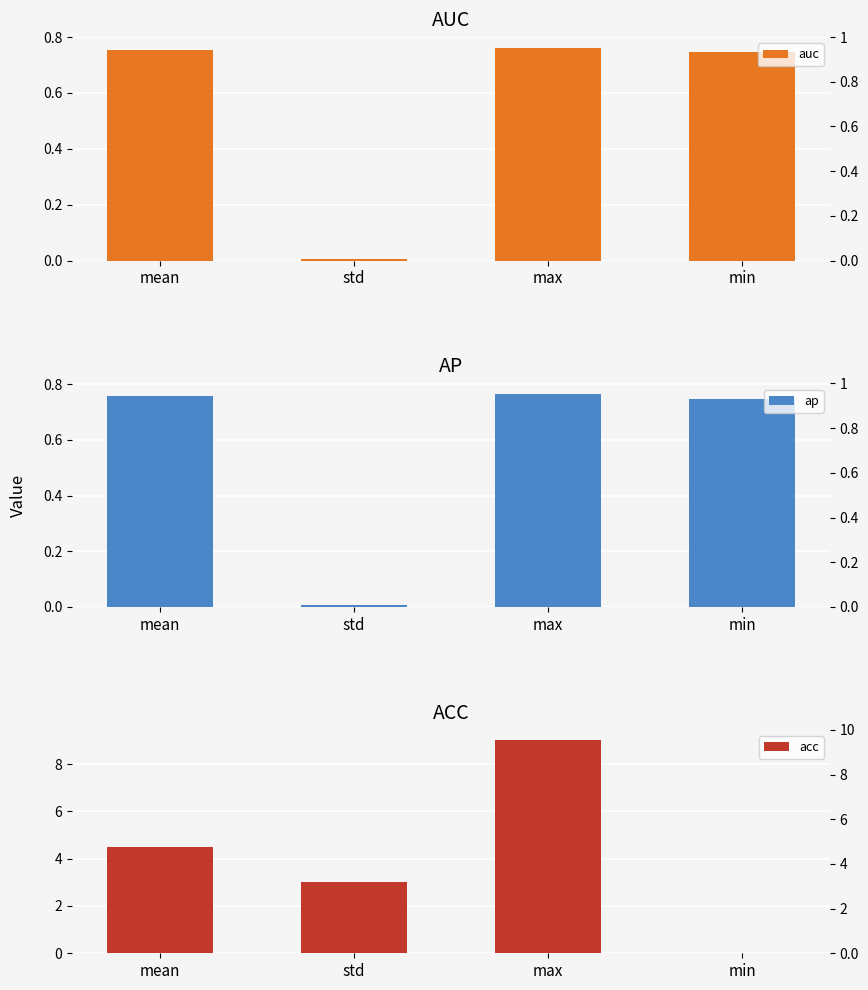

What is the average value of the acc series?

4.1